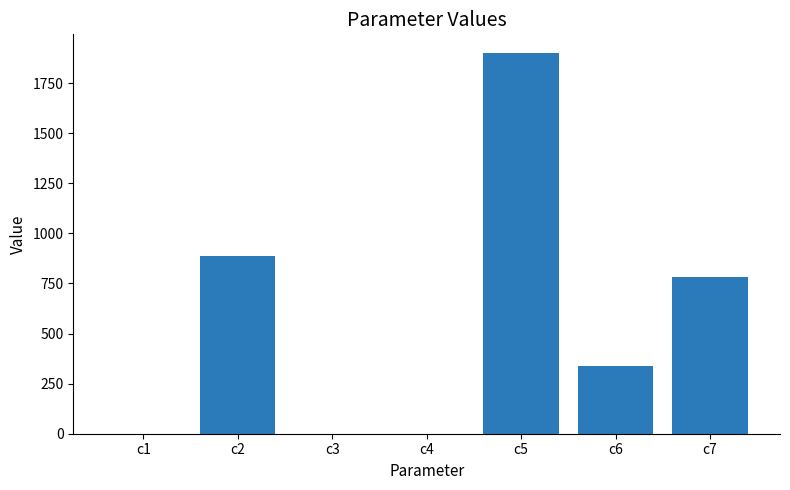

Which category has the highest value across all series?

c5